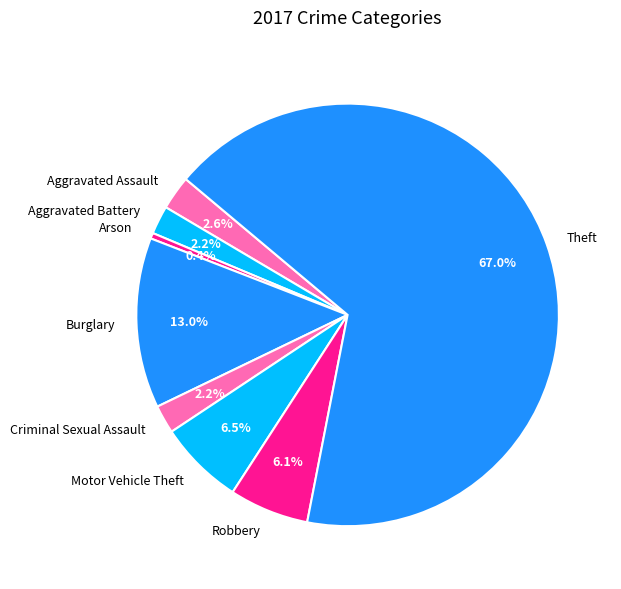

To the nearest percent, what is the combined percentage of Criminal Sexual Assault and Robbery?

8%